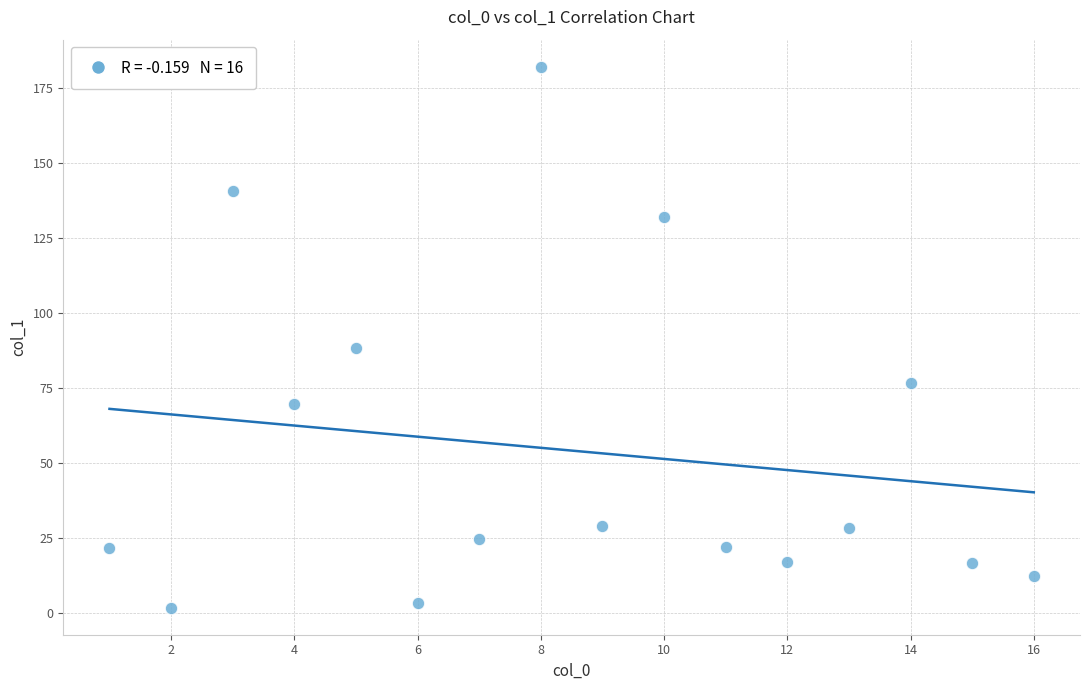

What is the range of Y values (max minus min)?

180.3